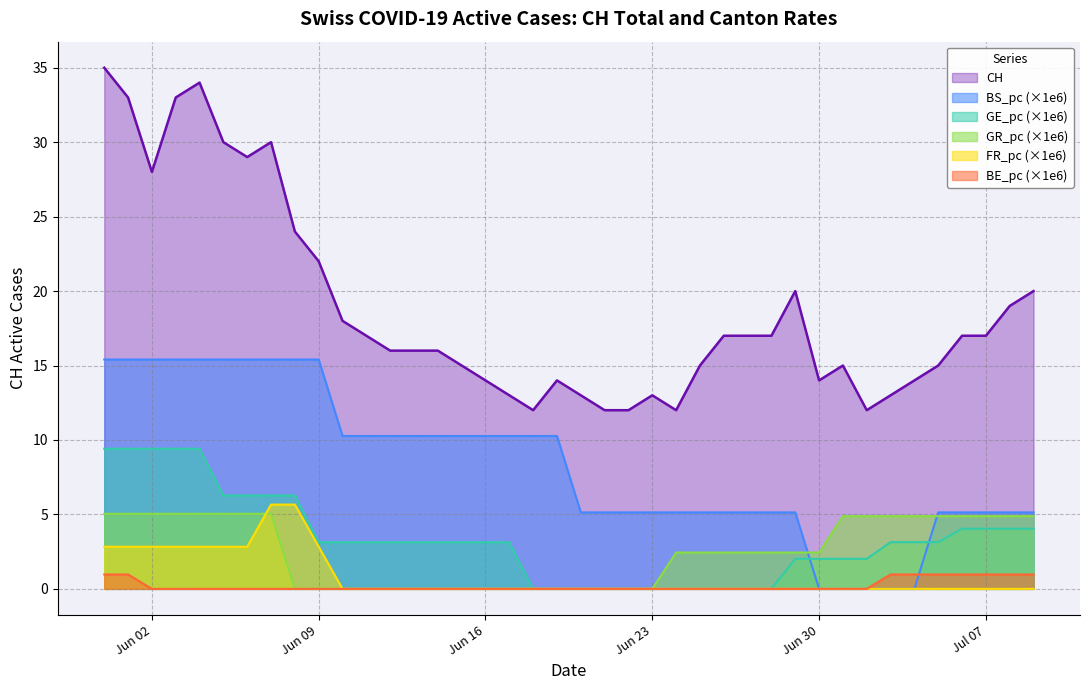

How many values in BE_pc are above zero?

9